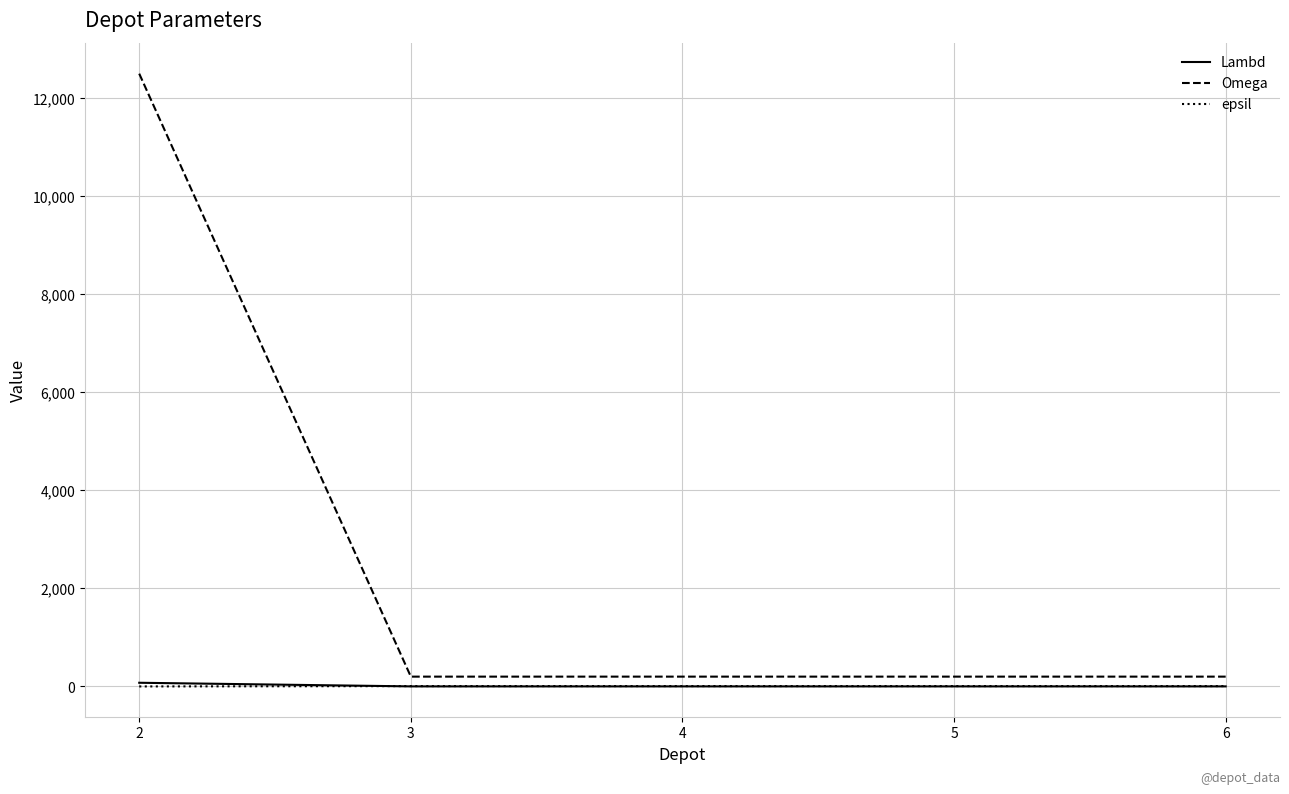

How many times do epsil and Lambd cross each other?

1